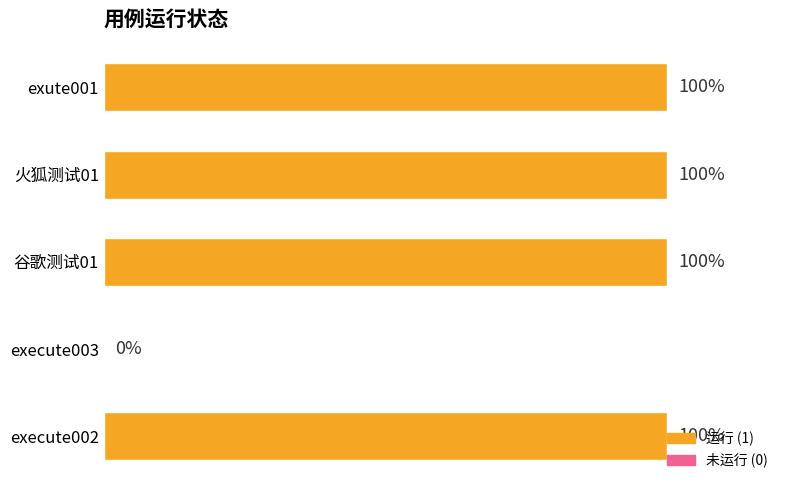

Are the bars horizontal?

Yes